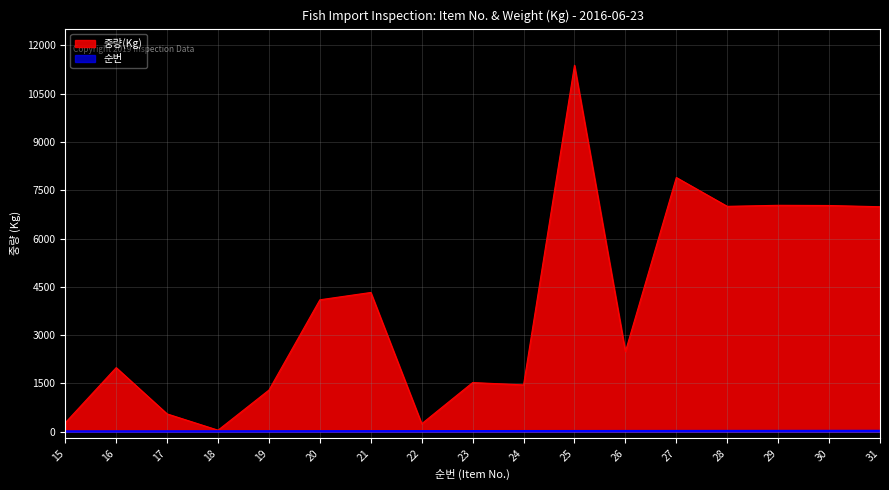

What is the sum of the 중량(Kg) values at 15 and 26?

2770